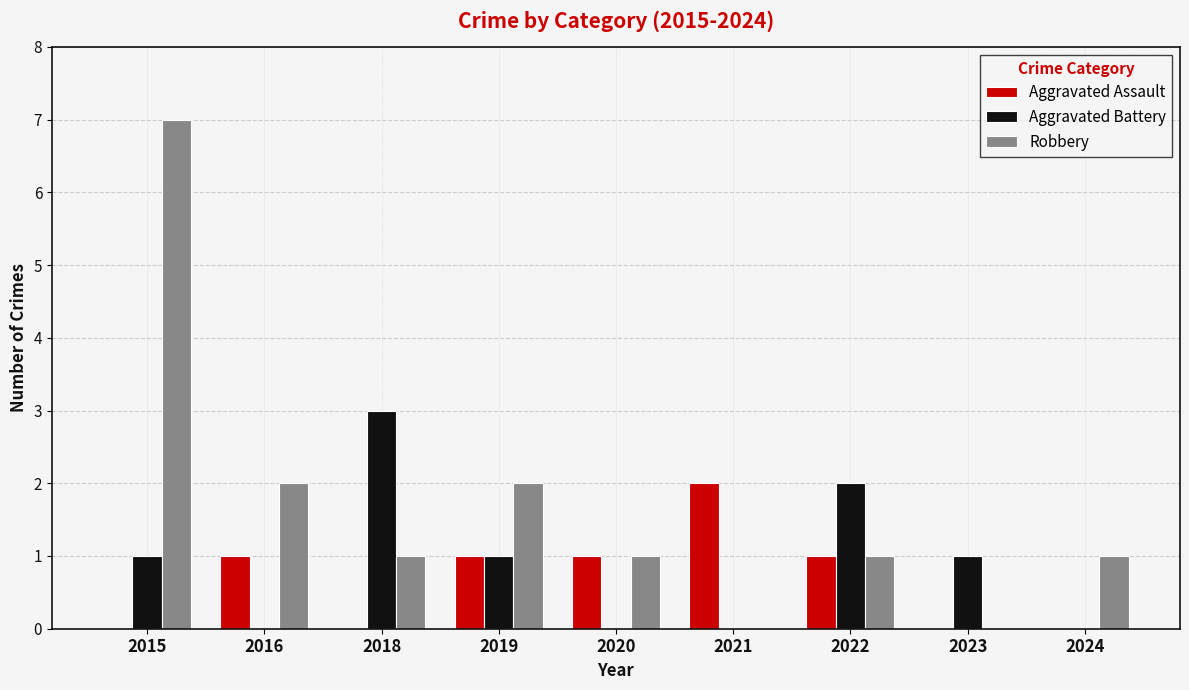

How many groups of bars are there?

9